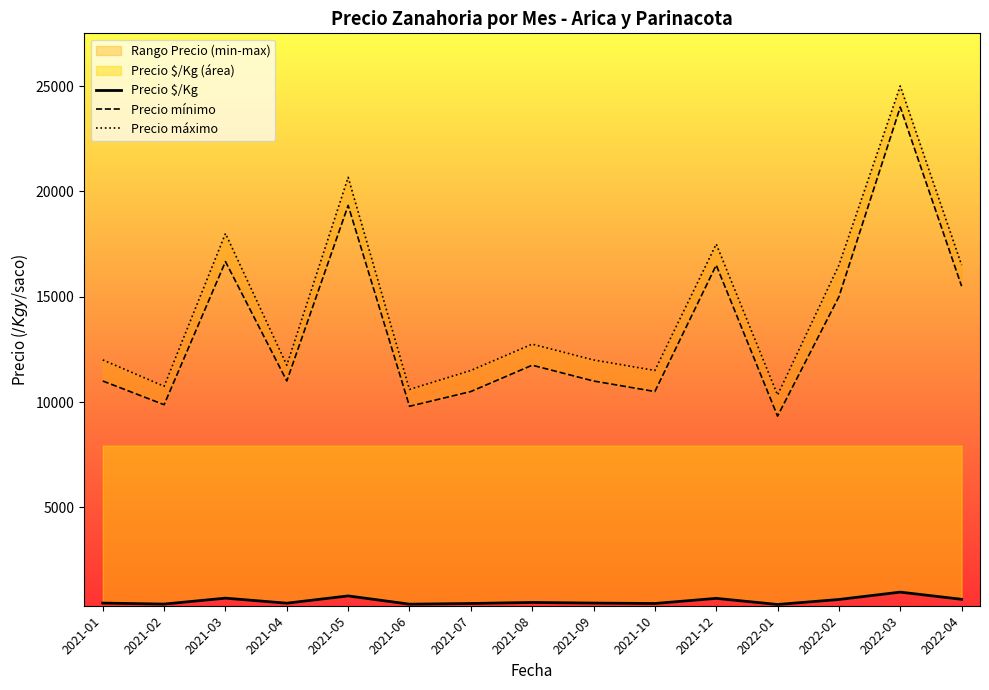

What is the sum of all Precio $/Kg values?

8385.7